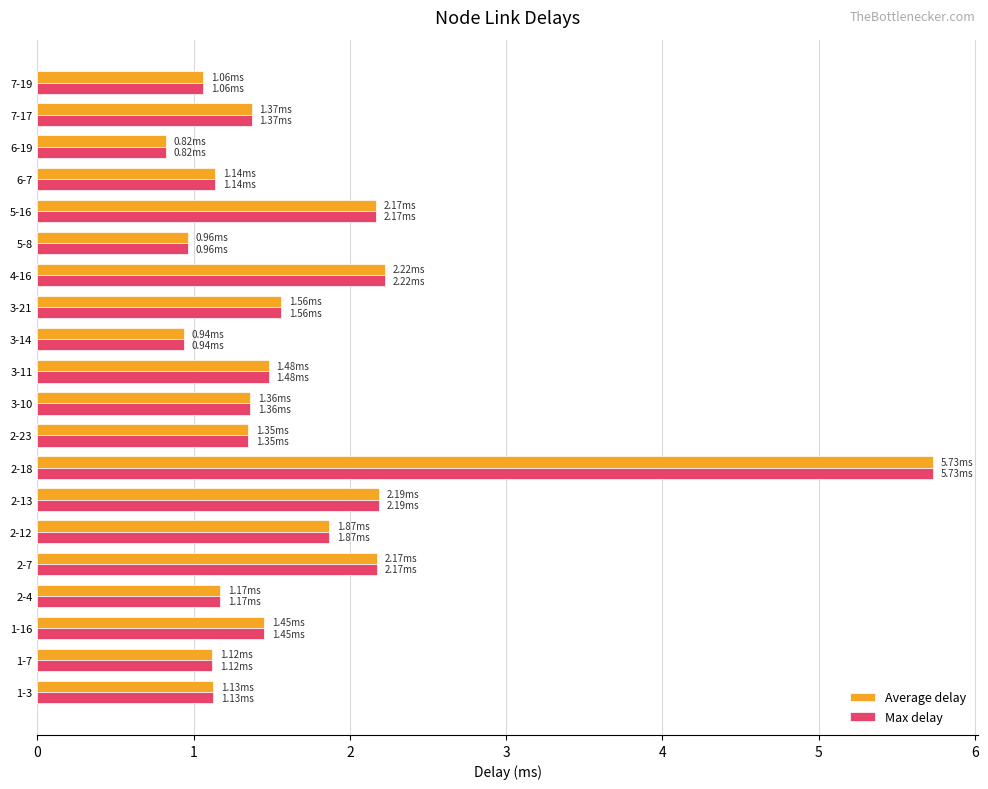

What is the difference between the maximum and minimum values in the Average delay series?

4.9